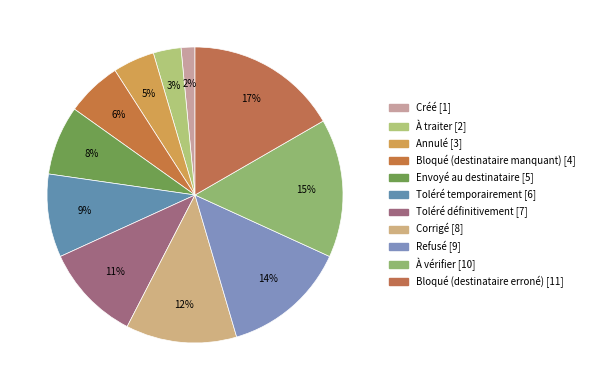

To the nearest percent, what is the difference between the Bloqué (destinataire erroné) [11] and Bloqué (destinataire manquant) [4] slice percentages?

11%